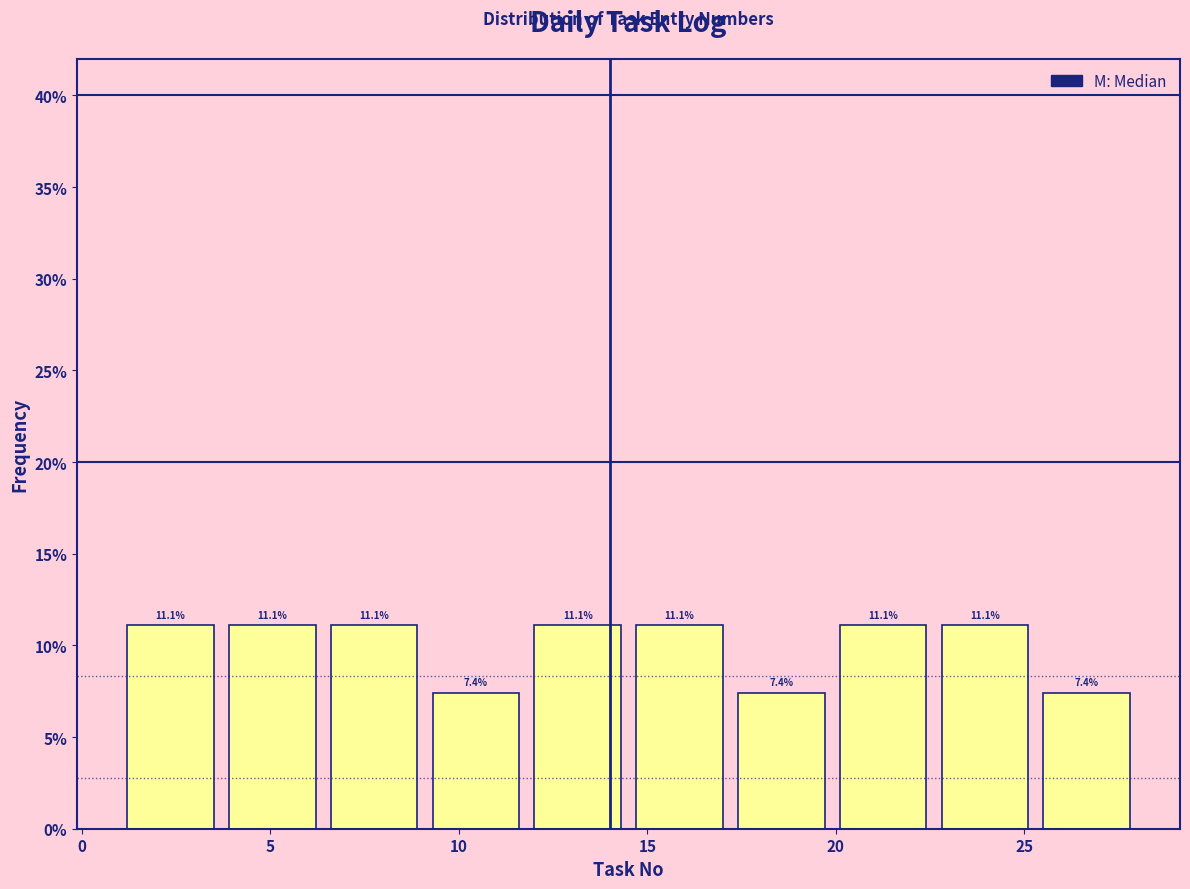

Reading left to right, list every bar in this chart as the range it spans on the x-axis followed by its height. The bar edges are not printed on the chart, so give them approximately, as read against the axis.

1.0 to 3.7: 11.1
3.7 to 6.4: 11.1
6.4 to 9.1: 11.1
9.1 to 11.8: 7.4
11.8 to 14.5: 11.1
14.5 to 17.2: 11.1
17.2 to 19.9: 7.4
19.9 to 22.6: 11.1
22.6 to 25.3: 11.1
25.3 to 28.0: 7.4